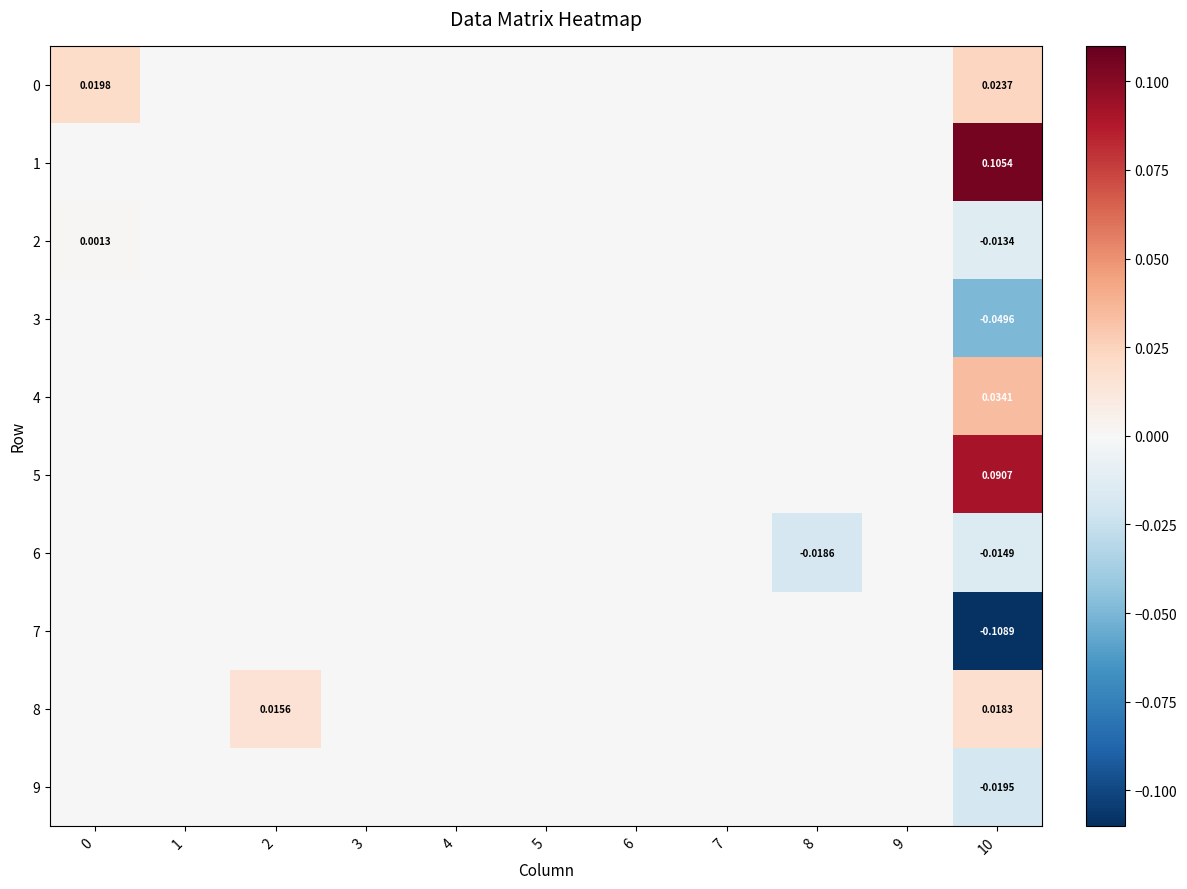

The value of 9 at 4 is 0.0. True or false?

True